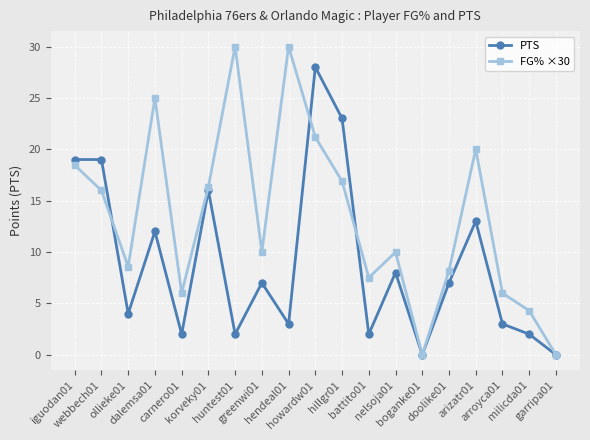

What is the maximum value for PTS?

28.0